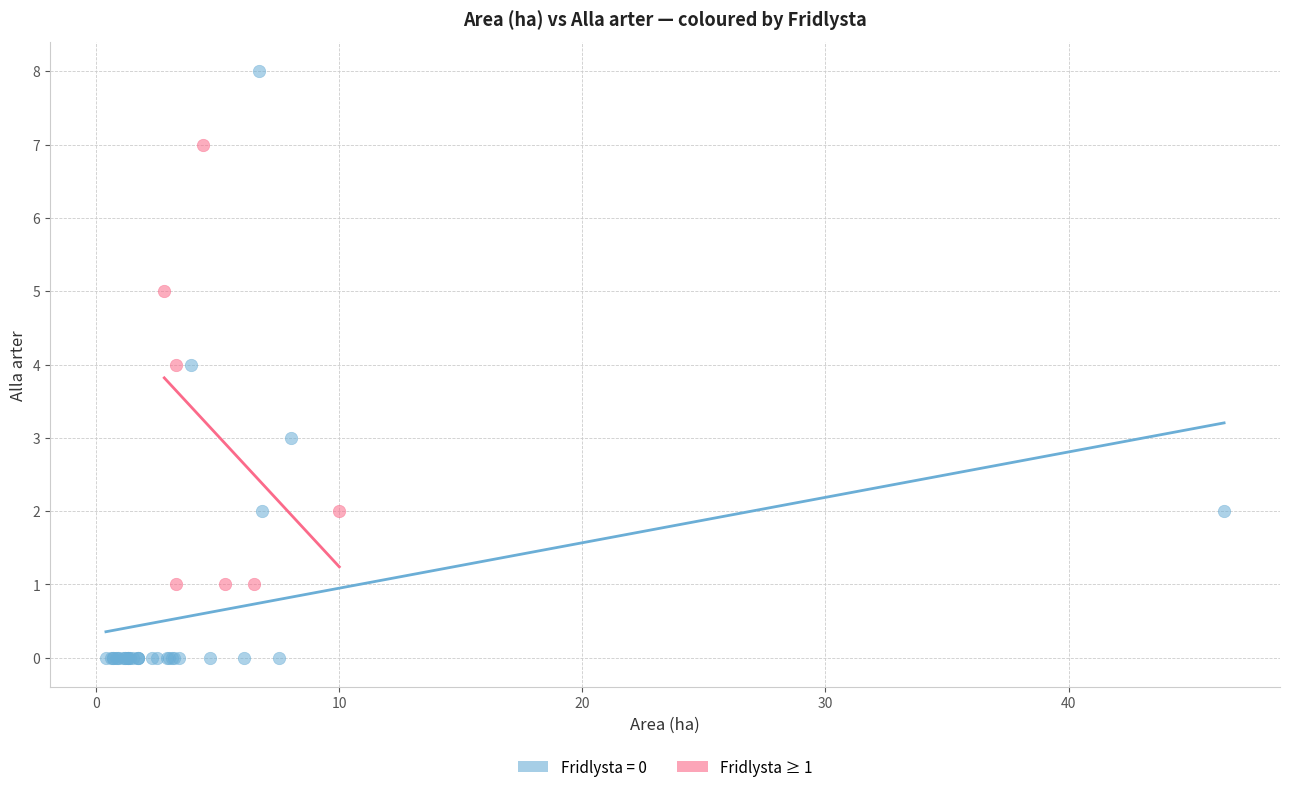

Which series contains the highest Y value?

Fridlysta = 0